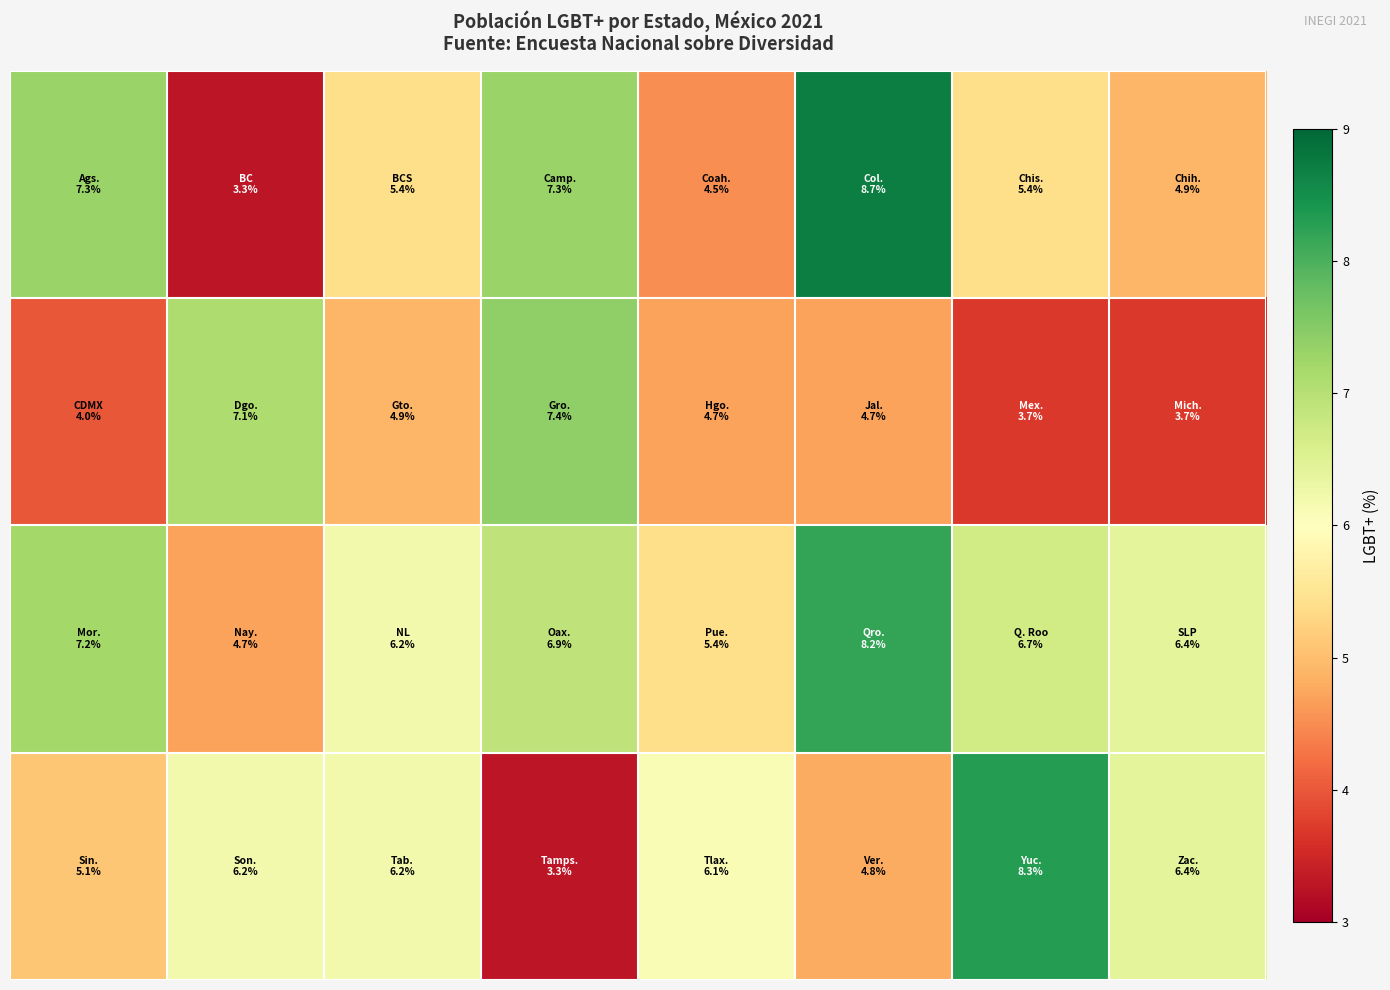

Count the number of data series in this chart.

4